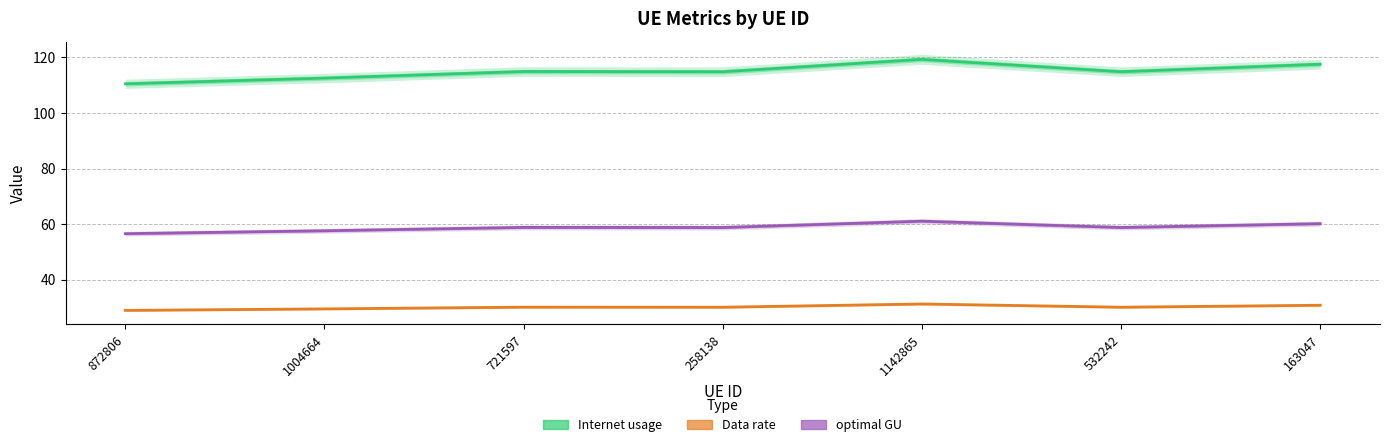

What is the value of the optimal GU point at the 5th from the left?

61.0